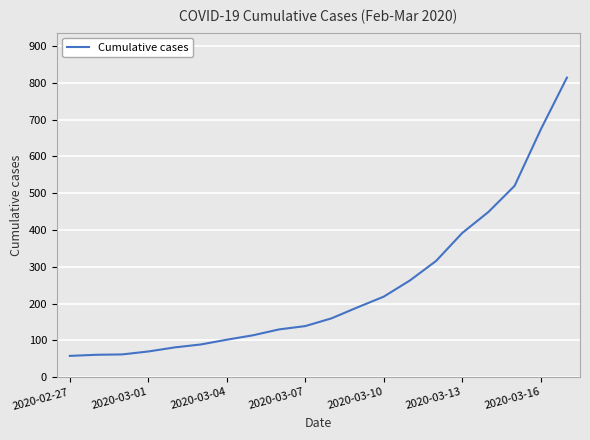

What is the greatest value displayed?

814